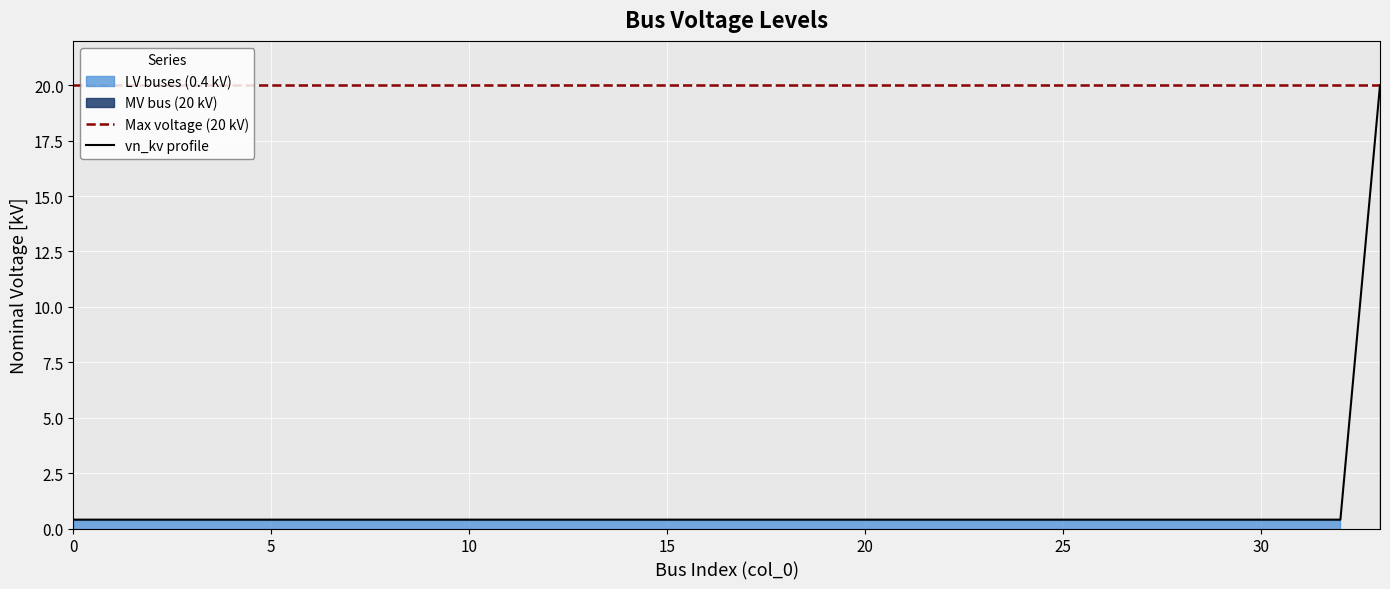

Rank the categories by value from highest to lowest.

33, 0, 1, 2, 3, 4, 5, 6, 7, 8, 9, 10, 11, 12, 13, 14, 15, 16, 17, 18, 19, 20, 21, 22, 23, 24, 25, 26, 27, 28, 29, 30, 31, 32